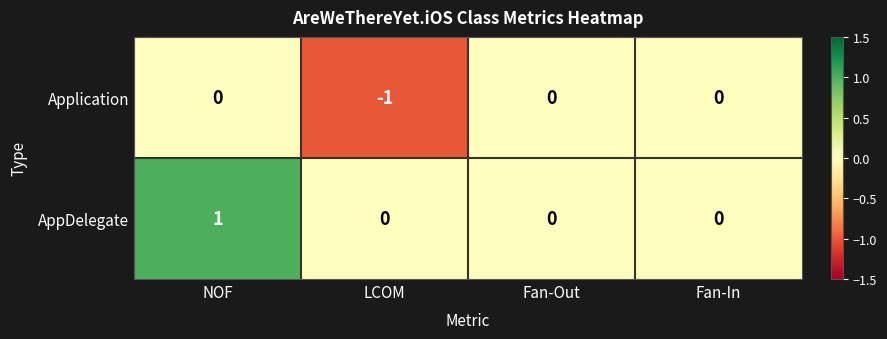

Reading left to right, extract all data points from this chart.

Application: 0	-1	0	0
AppDelegate: 1	0	0	0